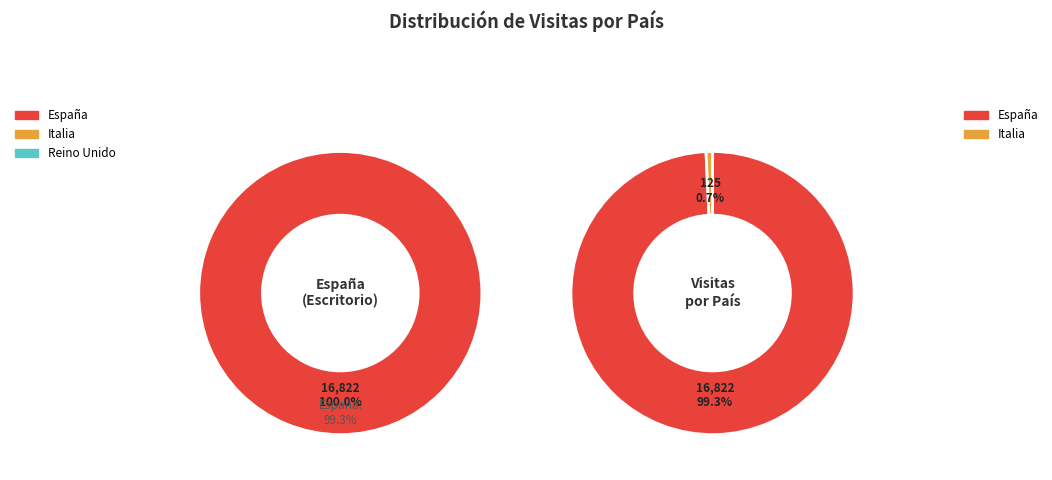

How many segments does this pie chart have?

3